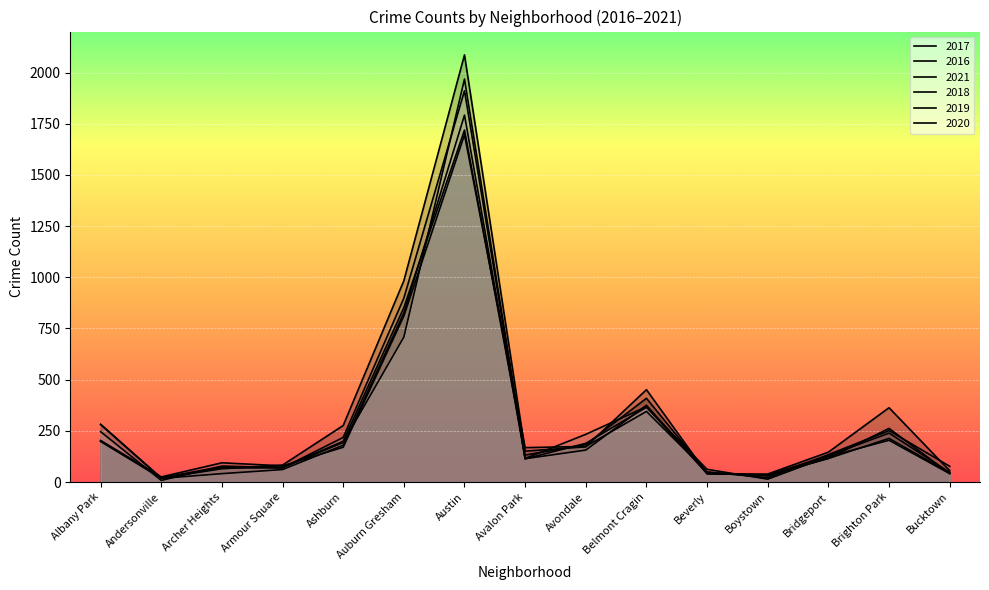

What is the difference between the maximum and second lowest values in the 2016 series?

2047